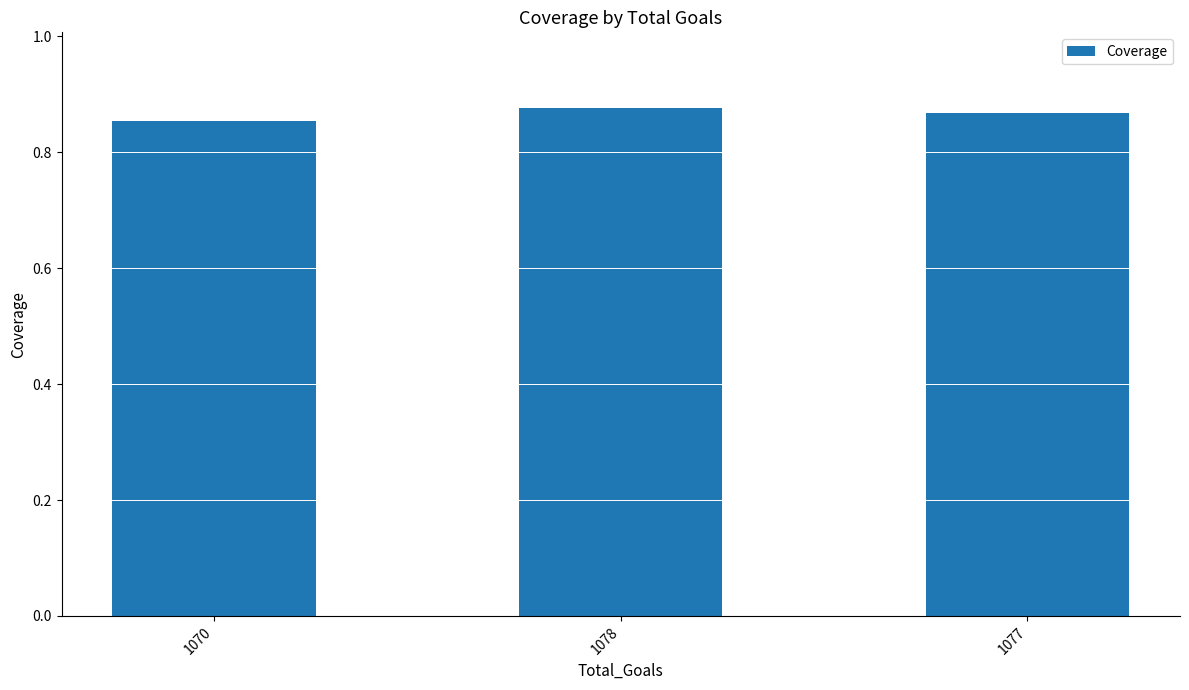

What is the sum of the values at 1078 and 1070?

1.7